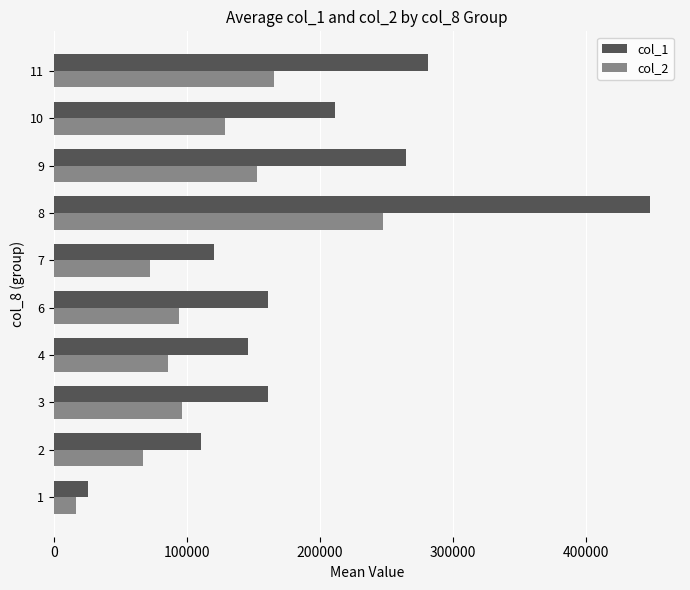

Read the col_1 value at 4.

146000.0